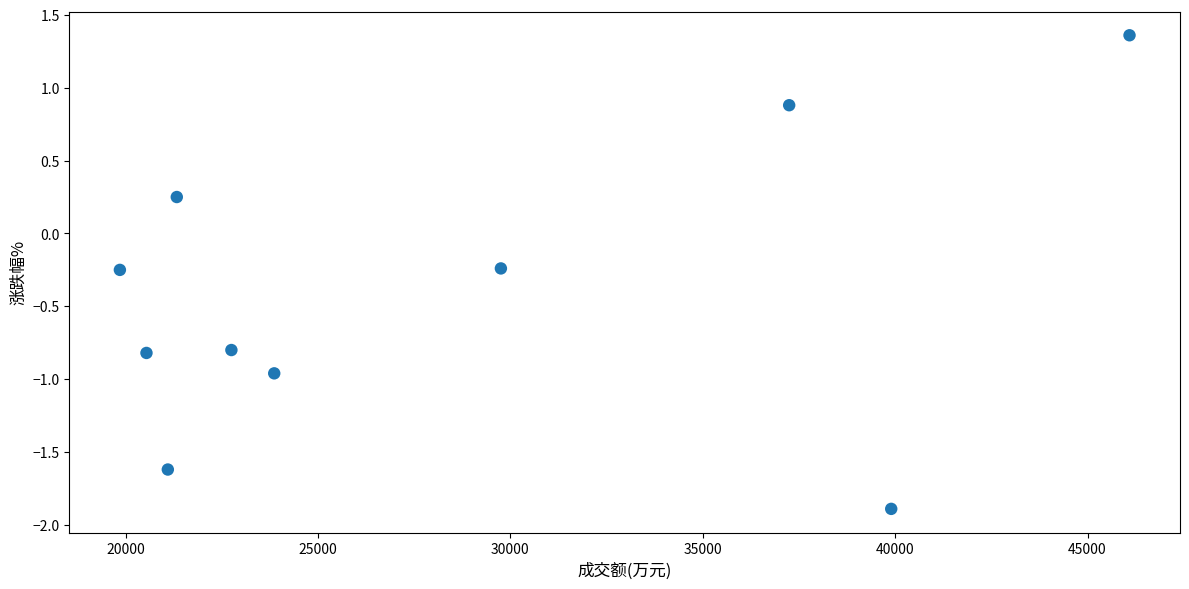

What is the average Y value?

-0.4